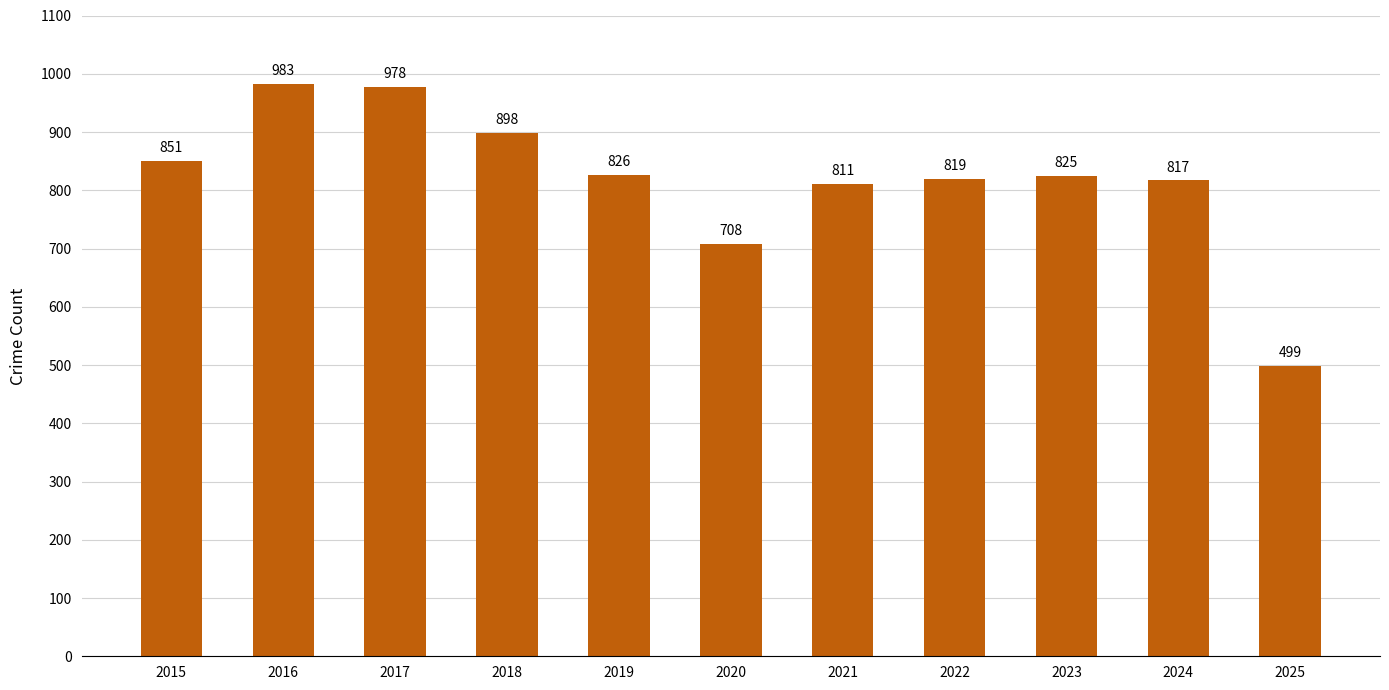

Between 2021 and 2020, which is larger?

2021